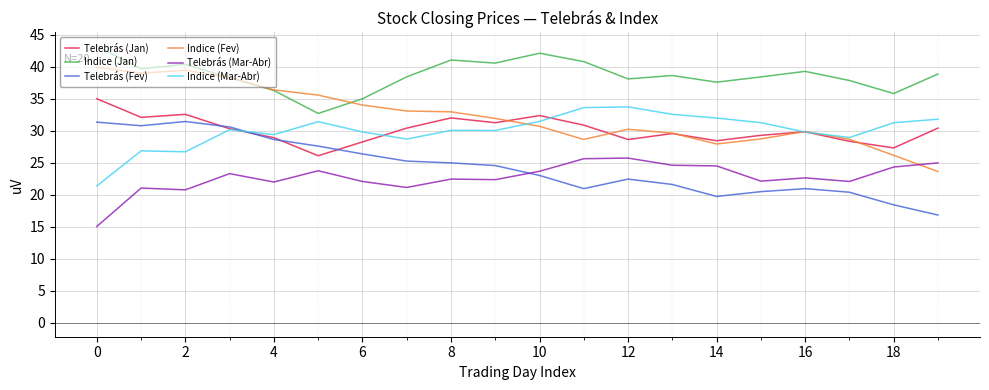

Which series has the widest spread of values?

Indice (Fev)